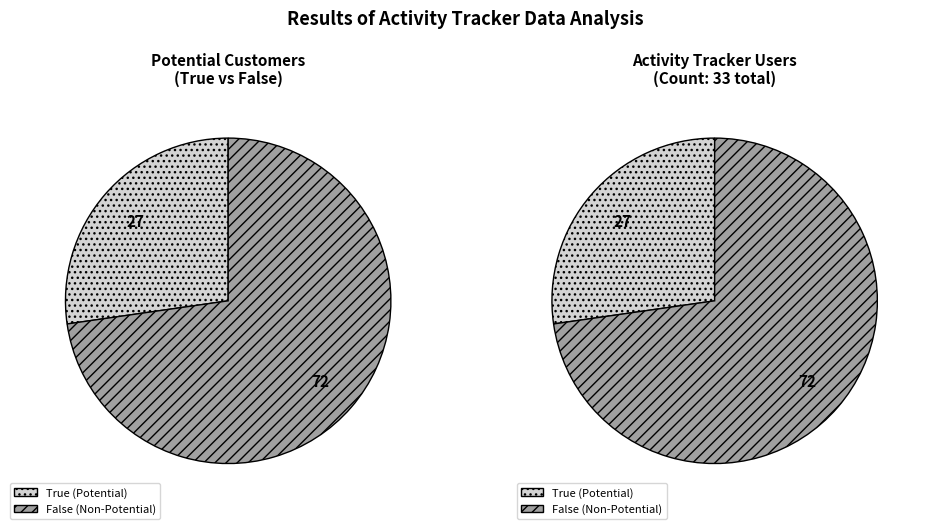

Which slice is the smallest?

True